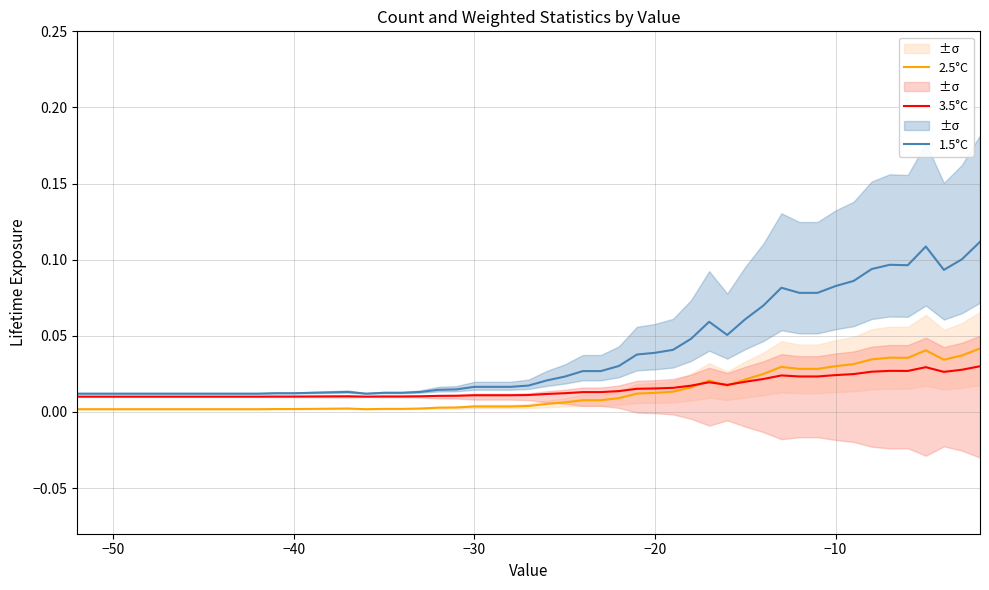

True or false: 2.5°C has more than 1 interior local peaks.

True